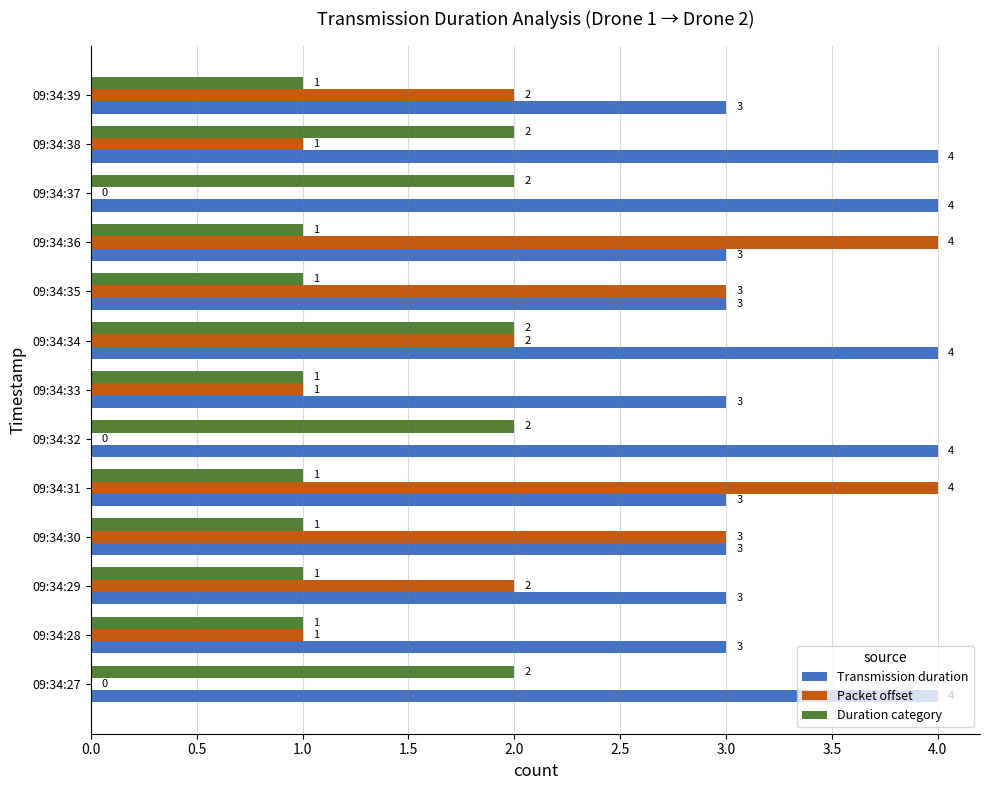

Is it true that Transmission duration equals 4 at 09:34:38?

True